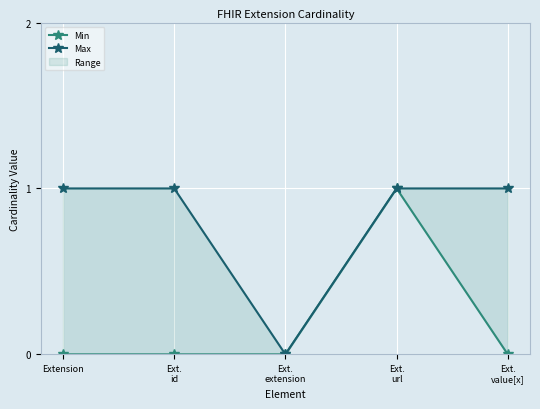

True or false: Max has more than 0 points higher than both neighbors.

False